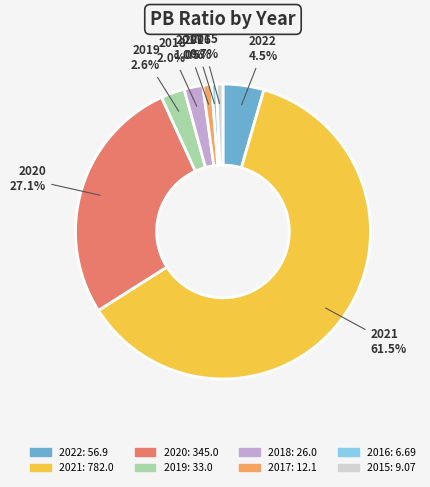

Count the number of slices in the pie.

8